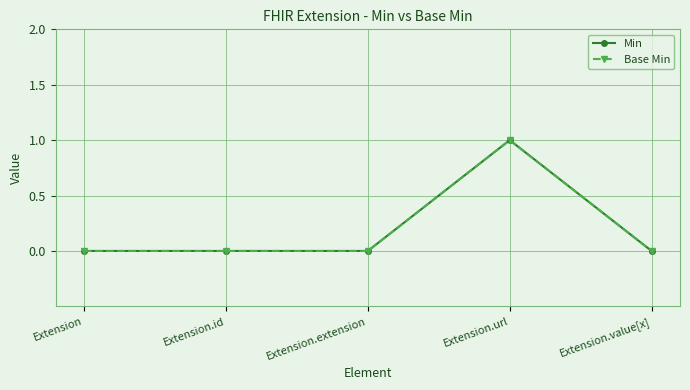

At Extension, list the series in order from smallest to largest.

Min, Base Min